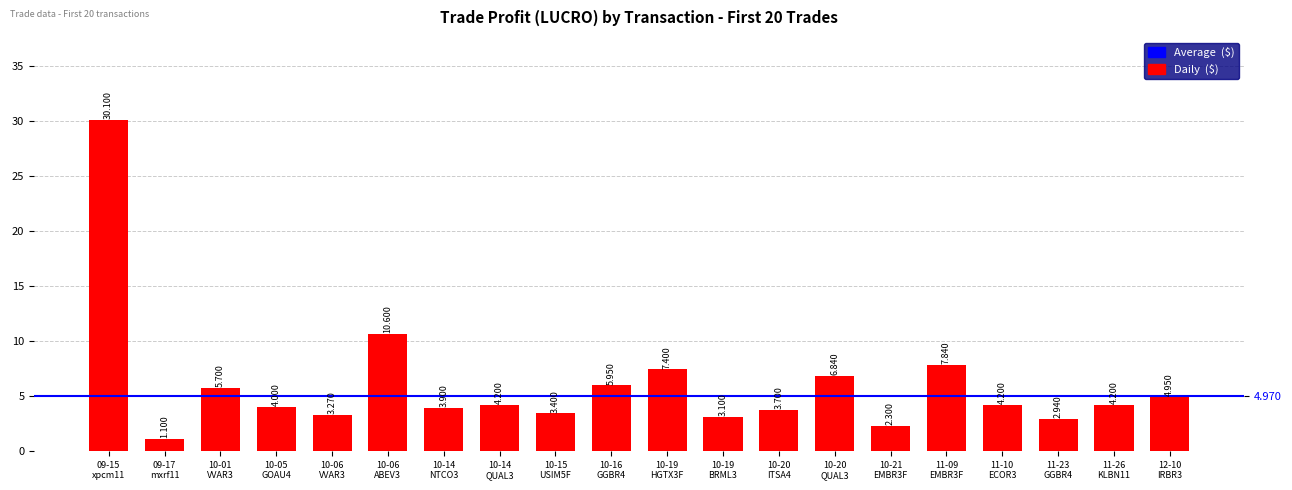

Between 10-19 BRML3 and 10-20 QUAL3, which is larger?

10-20 QUAL3